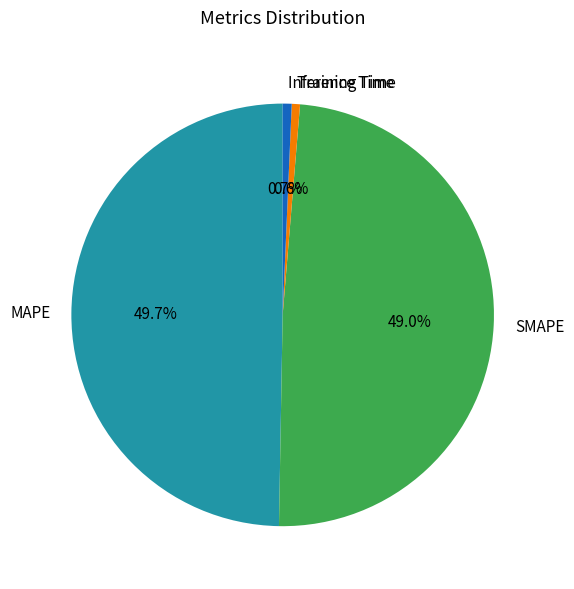

Which slice is the largest?

MAPE